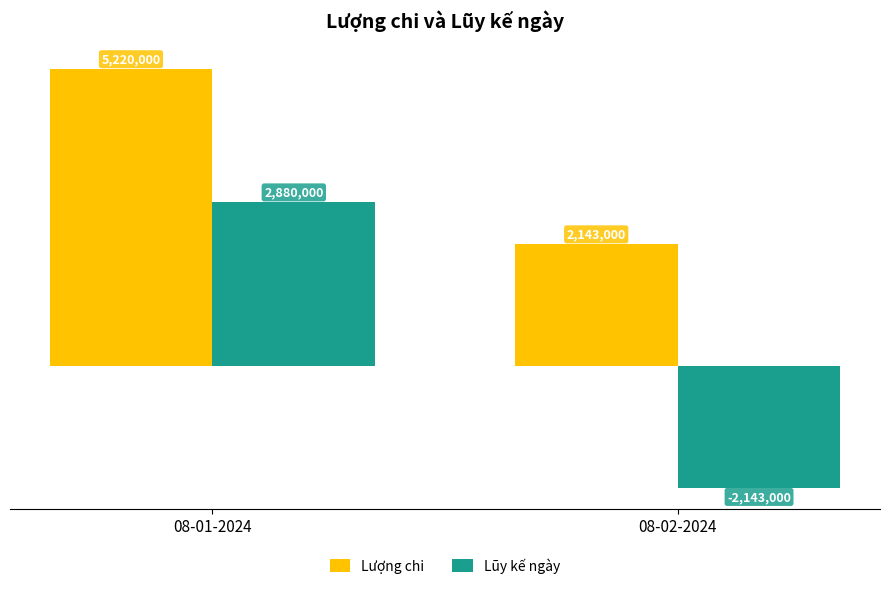

Which series has the largest range (max minus min)?

Lũy kế ngày